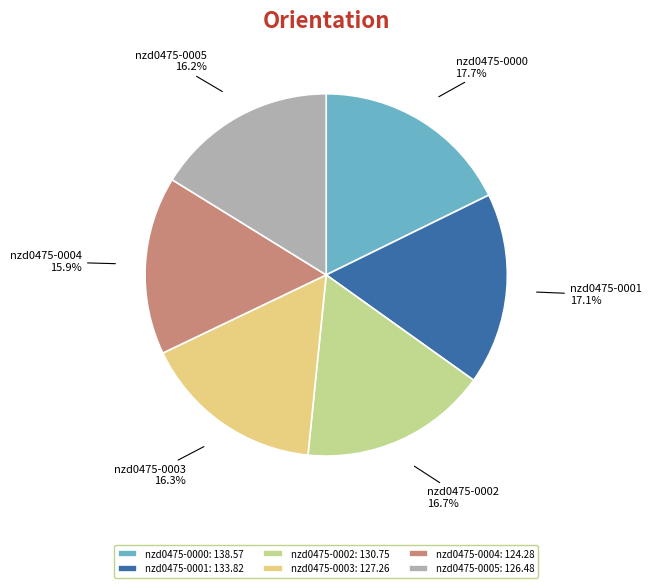

Is there a majority slice in this chart?

No